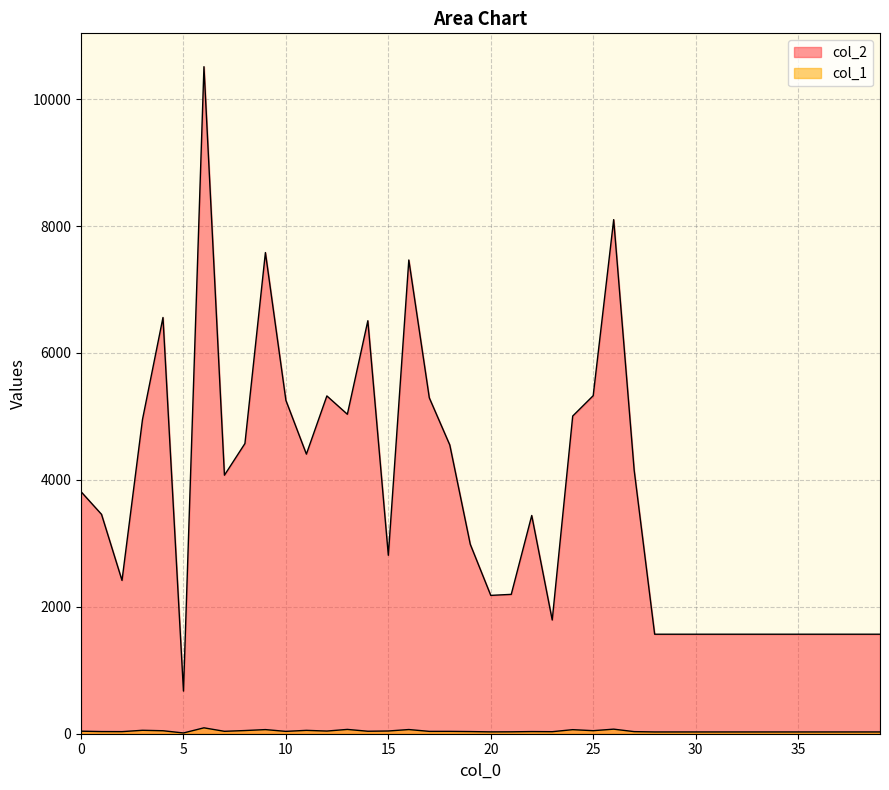

List the series in order of their peak value, lowest first.

col_1, col_2